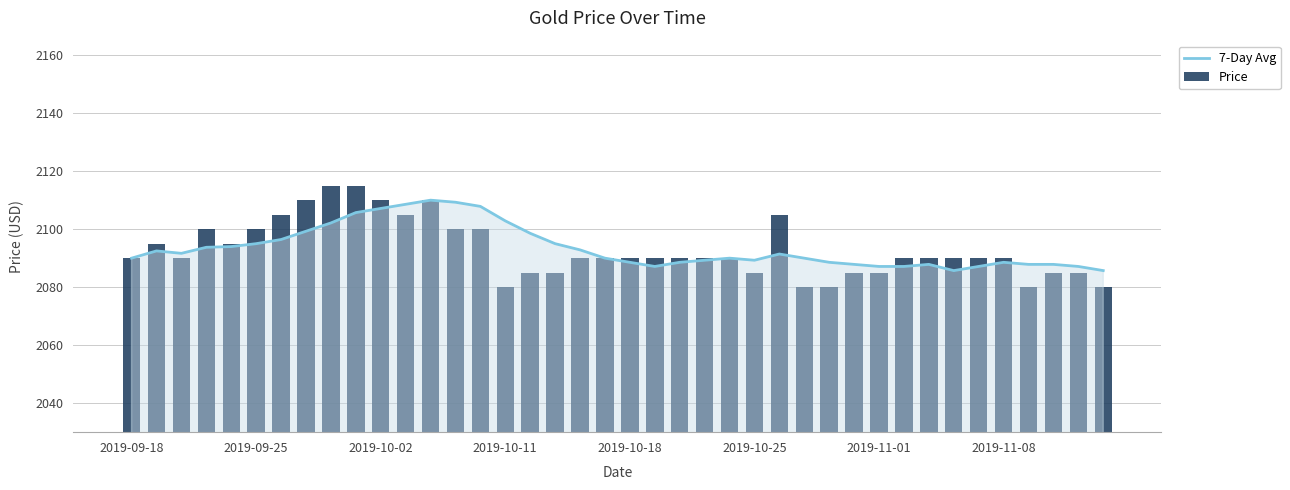

At which label is Price closest to 2097?

2019-09-25